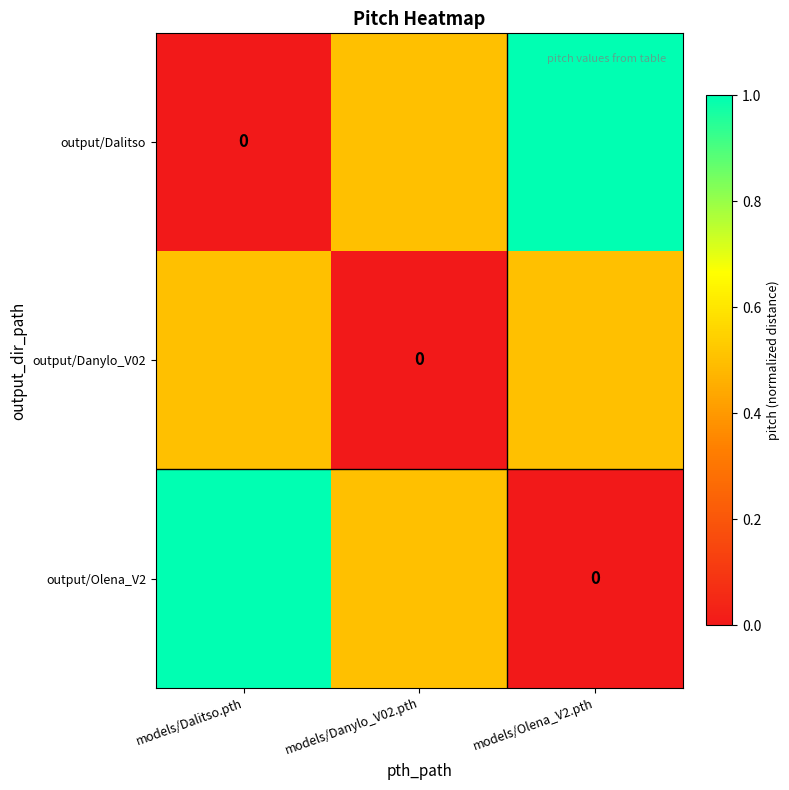

What is the sum of all output/Dalitso values?

1.5